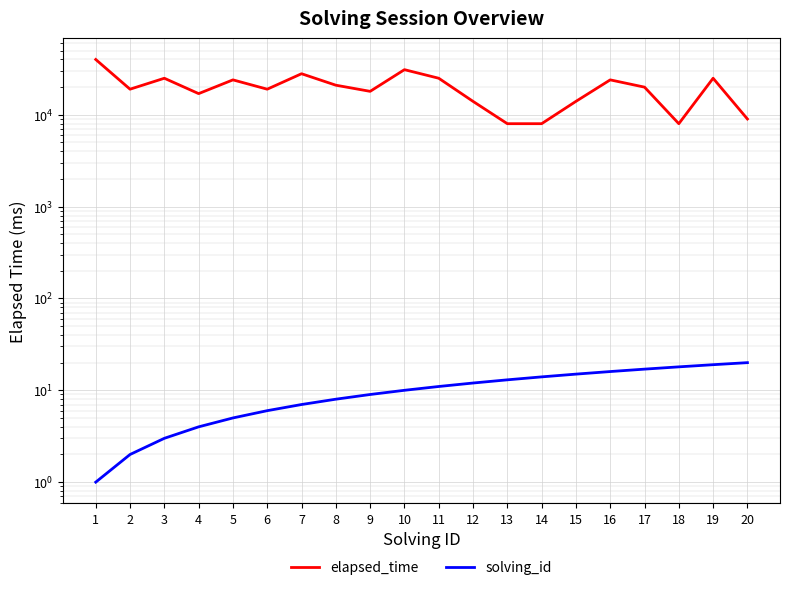

What is the value of the solving_id point at the 20th from the left?

20